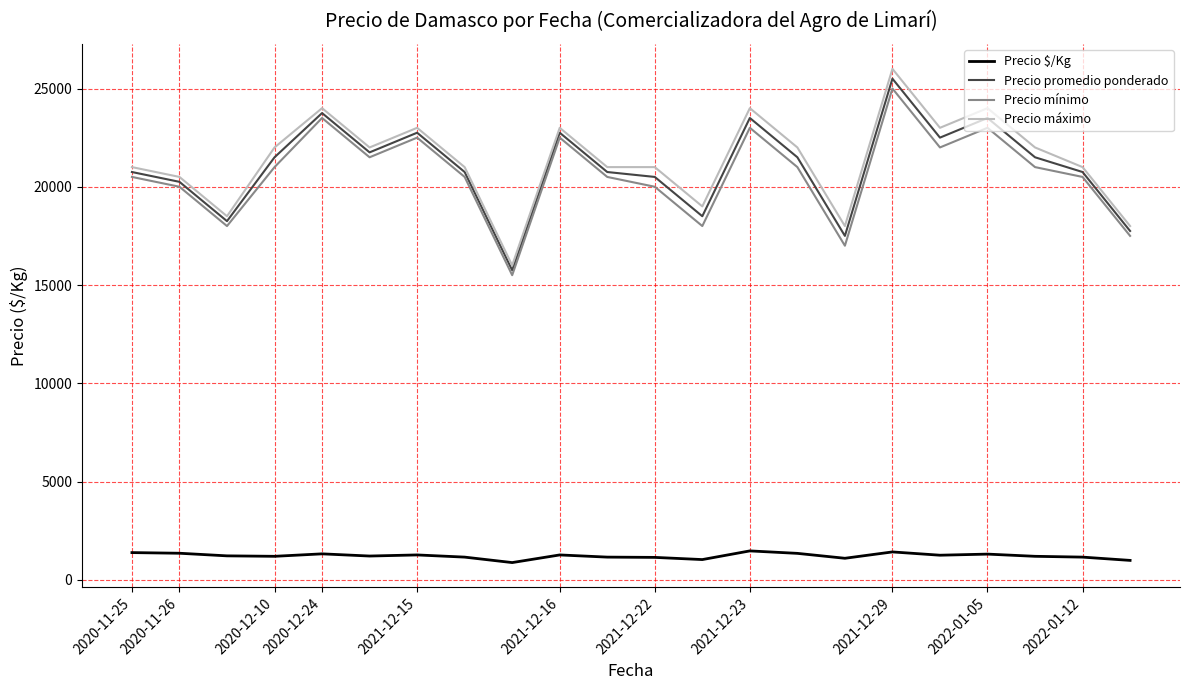

What is the greatest value displayed?

26000